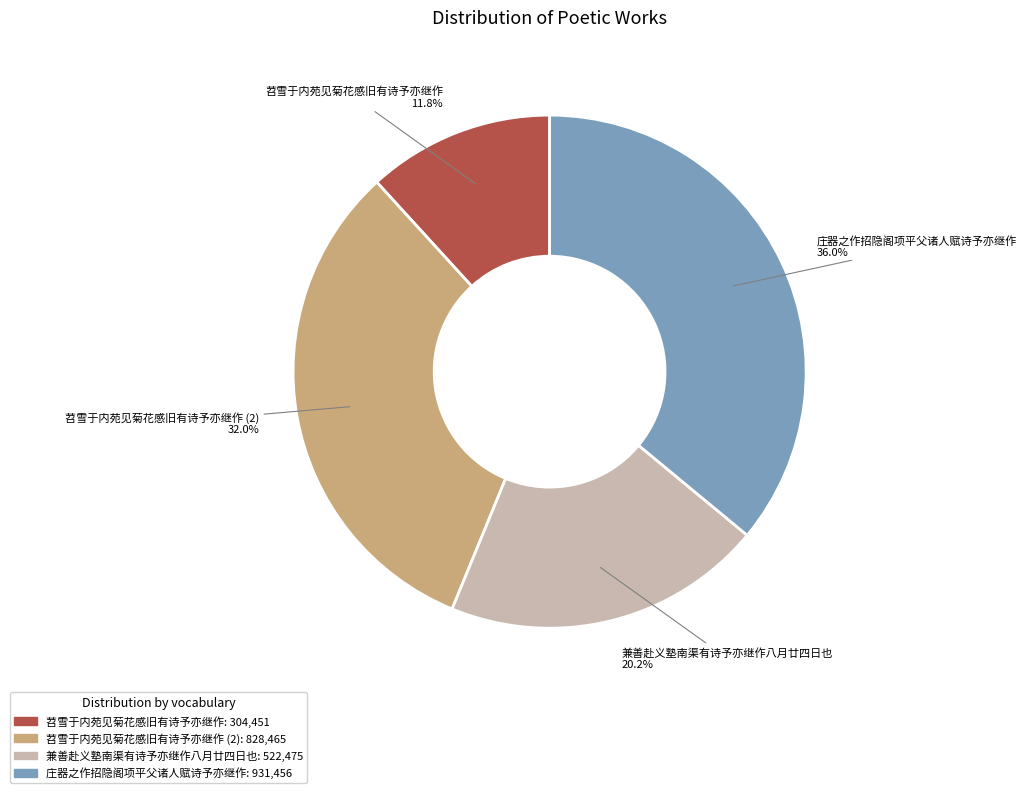

Is there a majority slice in this chart?

No